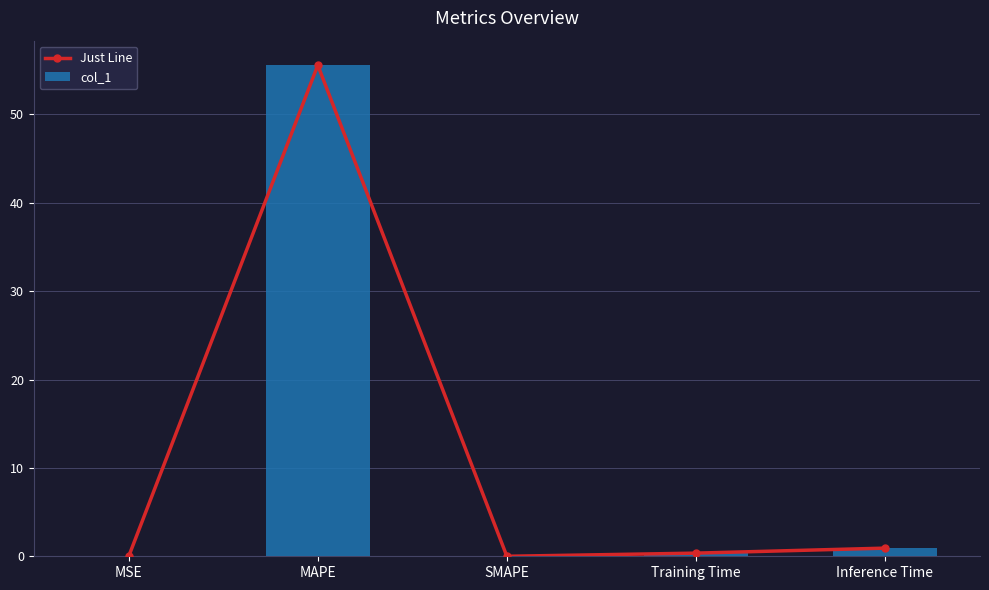

What is the difference between the maximum and minimum values in the Just Line series?

55.6